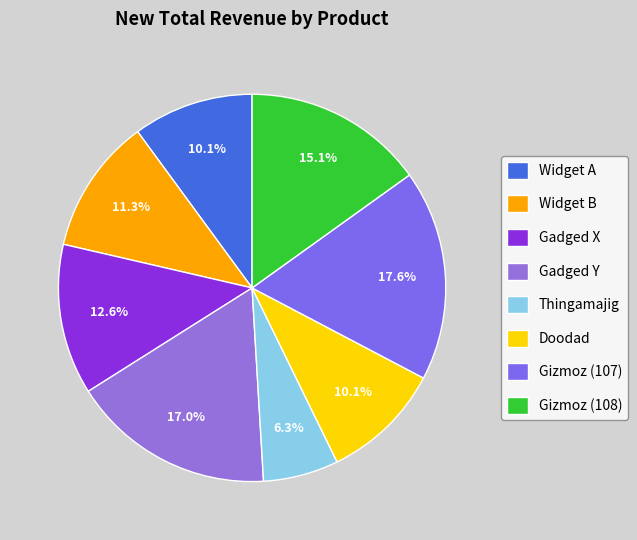

What is the ratio of the value at Widget A to the value at Gizmoz (107)?

0.6